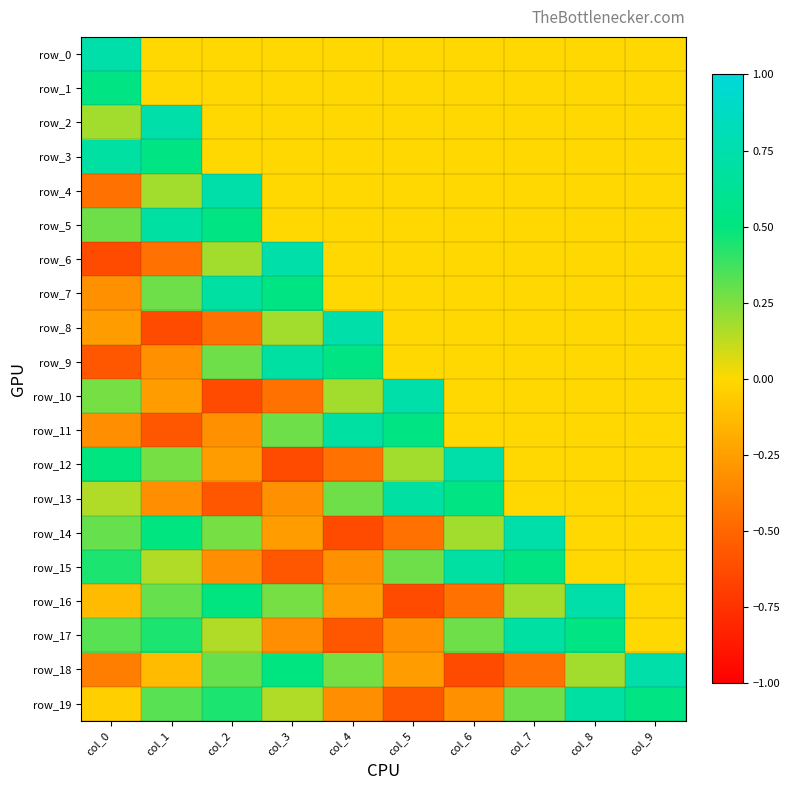

What is the sum of the row_19 values at col_3 and col_5?

-0.4